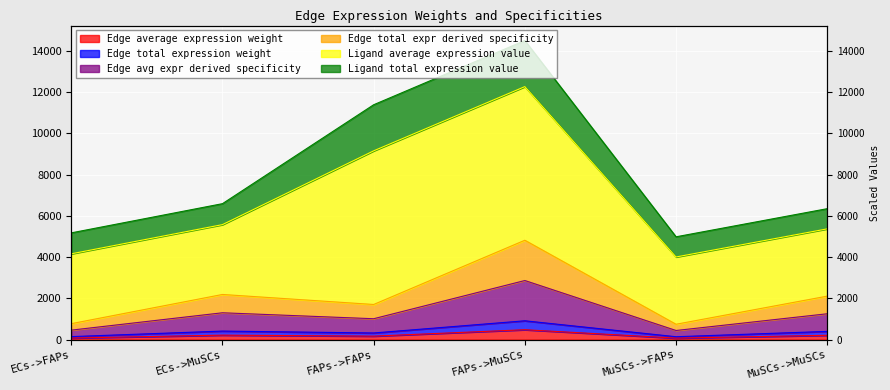

True or false: Edge average expression weight has a value of 914.0 at FAPs->MuSCs.

True